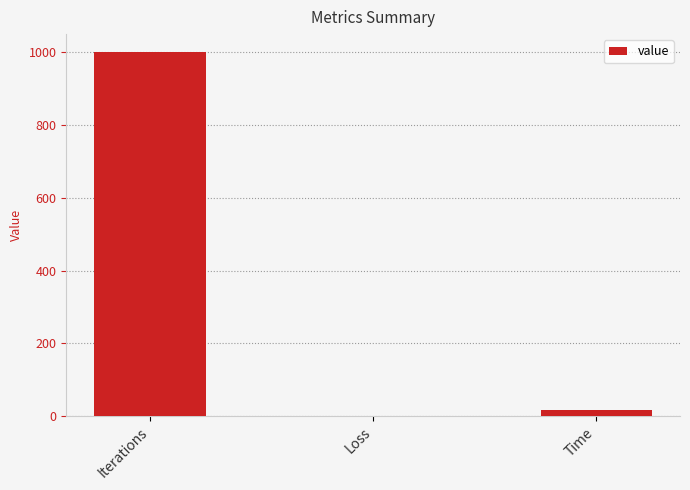

At which label does the data first exceed 15?

Iterations